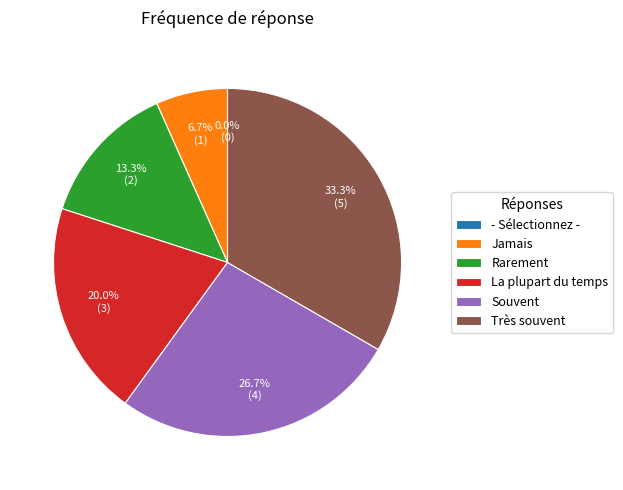

To the nearest percent, what is the difference between the - Sélectionnez - and Rarement slice percentages?

13%